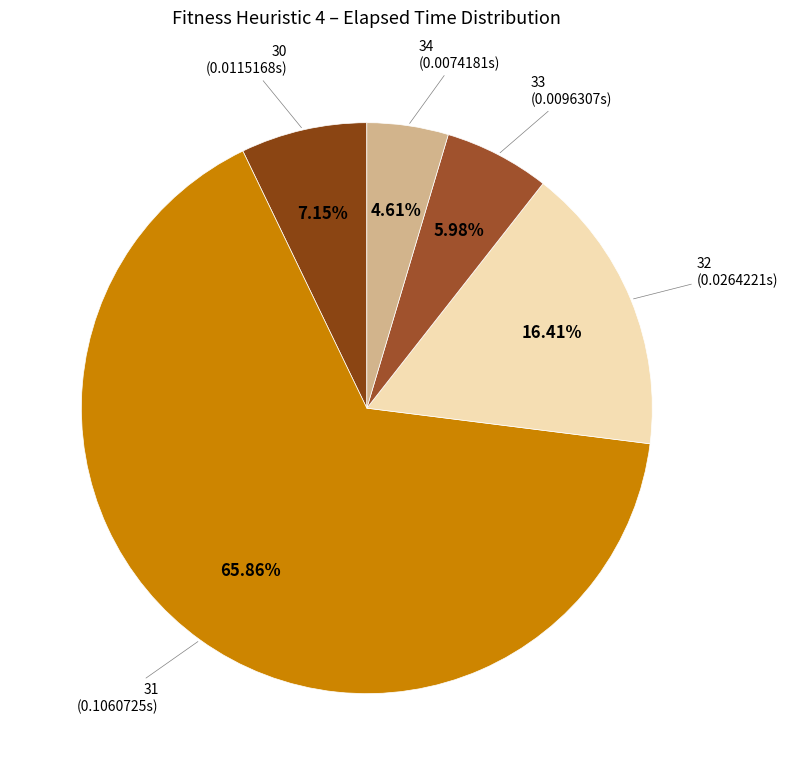

Do 30 and 32 together represent more than half of the pie?

No